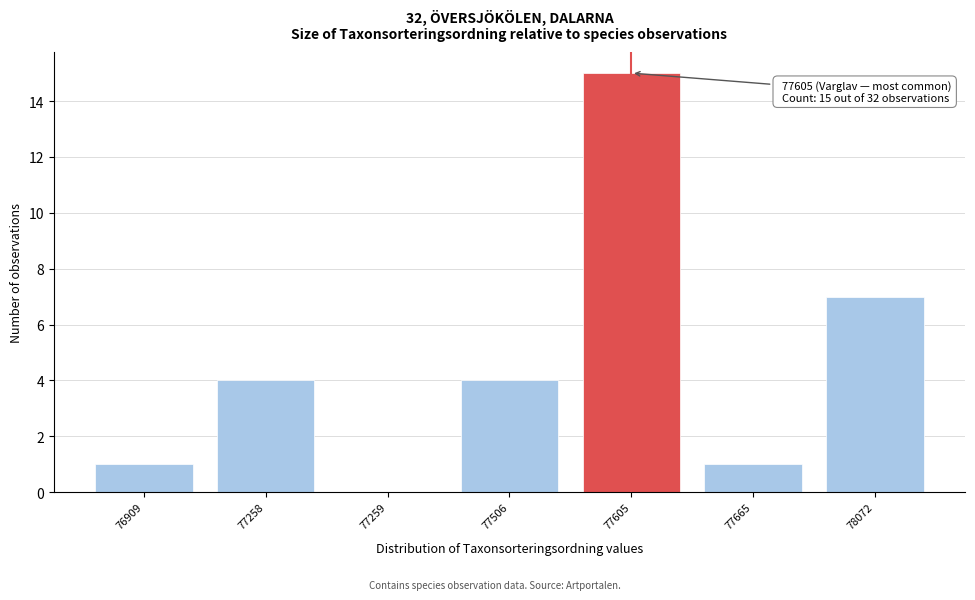

Reading left to right, what are all the values shown in this chart?

76909=1	77258=4	77259=0	77506=4	77605=15	77665=1	78072=7